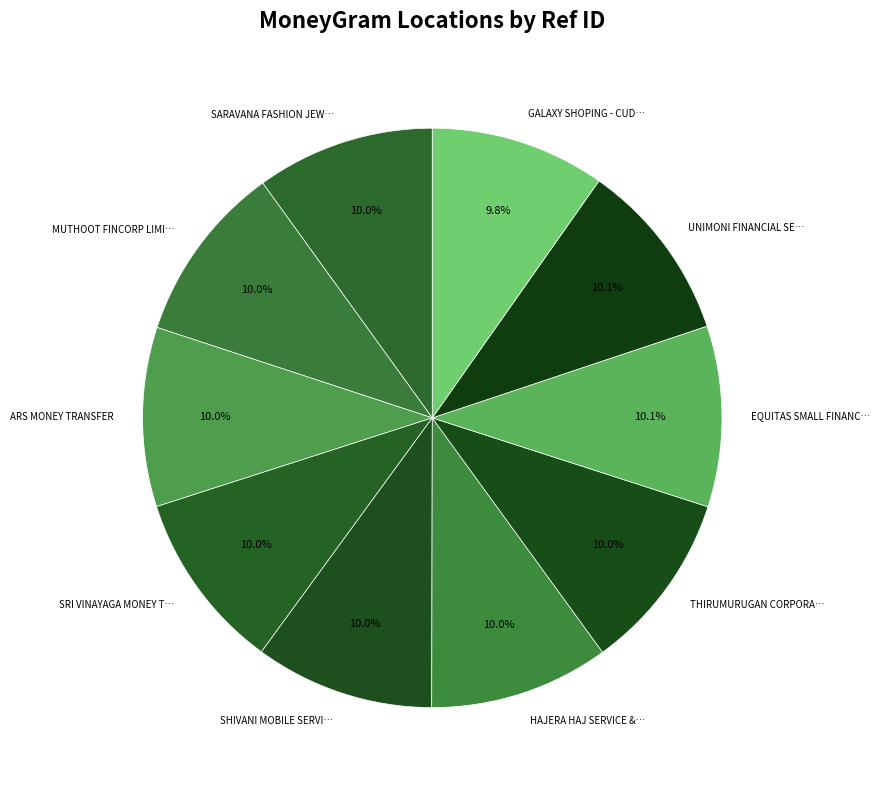

How many slices are in this pie chart?

10